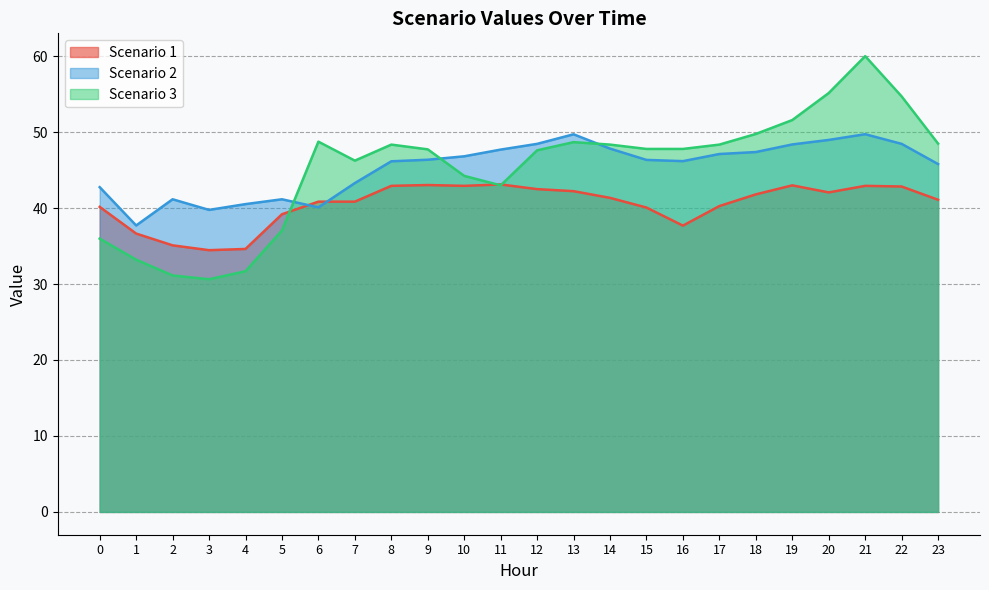

Reading right to left, list all the values displayed in this chart.

Scenario 1: 41.1	42.8	42.9	42.1	43.0	41.8	40.3	37.7	40.1	41.3	42.2	42.5	43.1	42.9	43.0	42.9	40.8	40.8	39.2	34.6	34.5	35.1	36.6	40.2
Scenario 2: 45.8	48.4	49.7	49.0	48.4	47.4	47.1	46.2	46.3	47.8	49.7	48.4	47.7	46.8	46.4	46.2	43.3	40.1	41.2	40.5	39.8	41.2	37.7	42.7
Scenario 3: 48.5	54.7	60.0	55.1	51.6	49.7	48.3	47.8	47.8	48.3	48.7	47.6	43.0	44.2	47.7	48.3	46.2	48.7	37.0	31.7	30.6	31.1	33.2	36.0